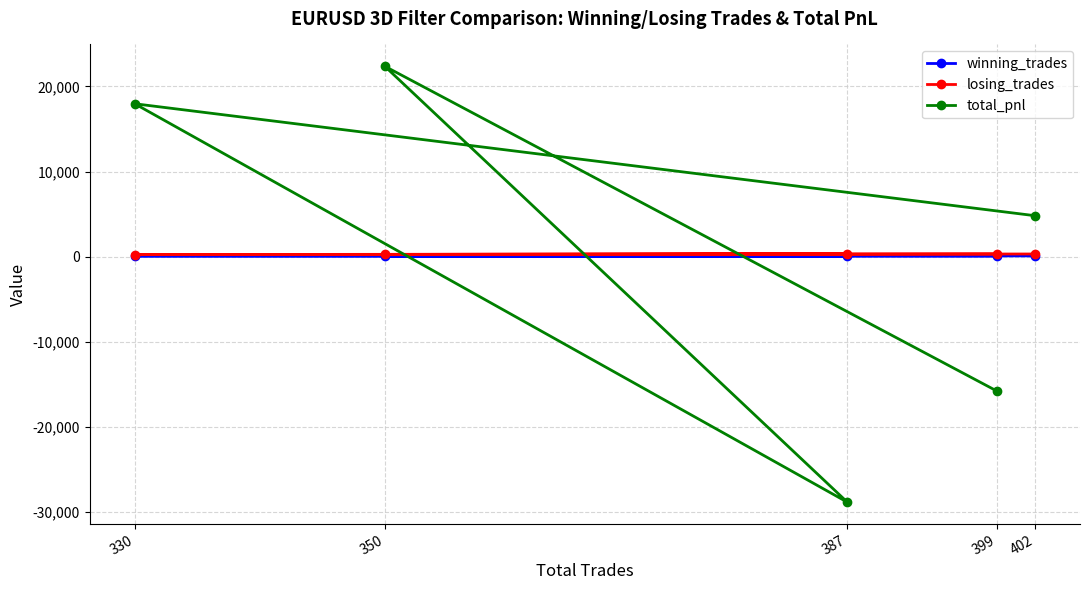

What are all the series names shown in the legend?

winning_trades, losing_trades, total_pnl